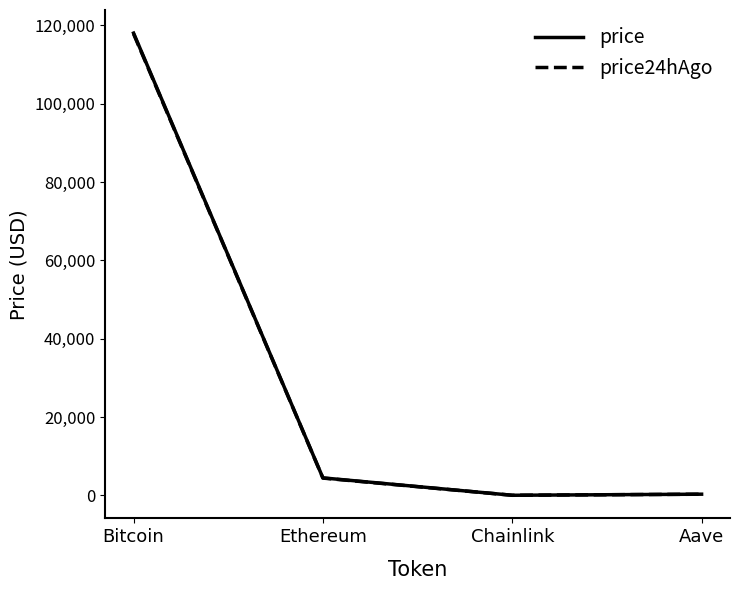

Is the value of price24hAgo at Ethereum greater than the value of price at Aave?

Yes